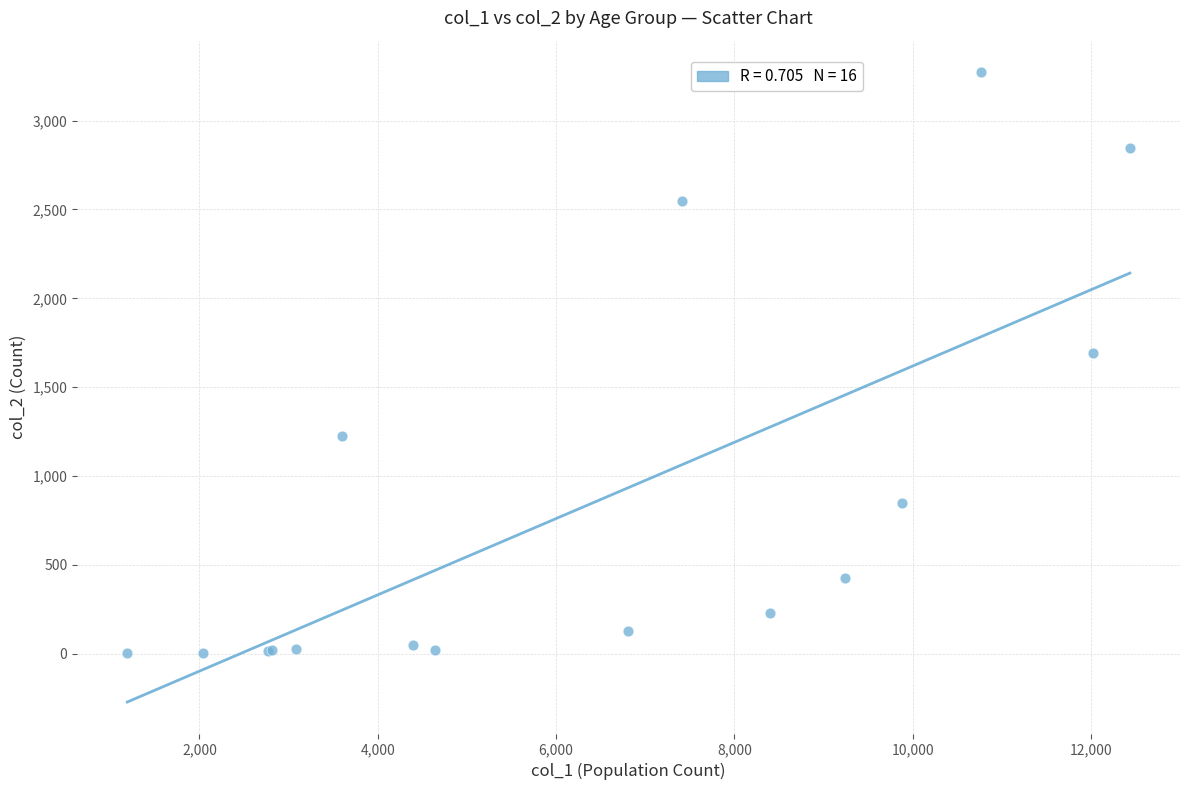

What Y value in the scatter plot is closest to 1638?

1690